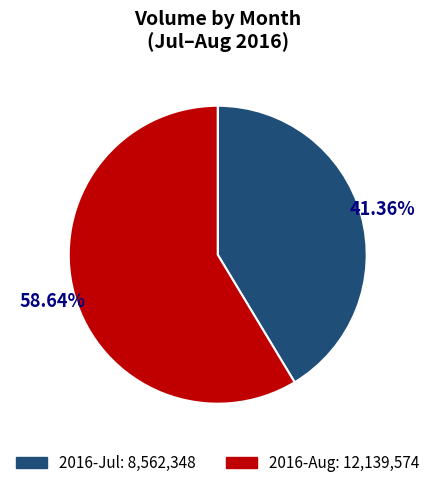

Is there any slice that represents more than half of the pie?

Yes